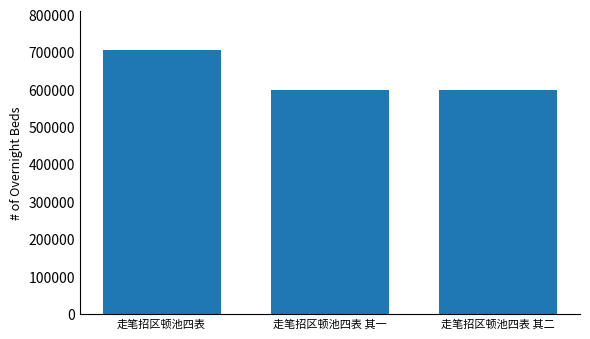

What is the greatest value displayed?

704908